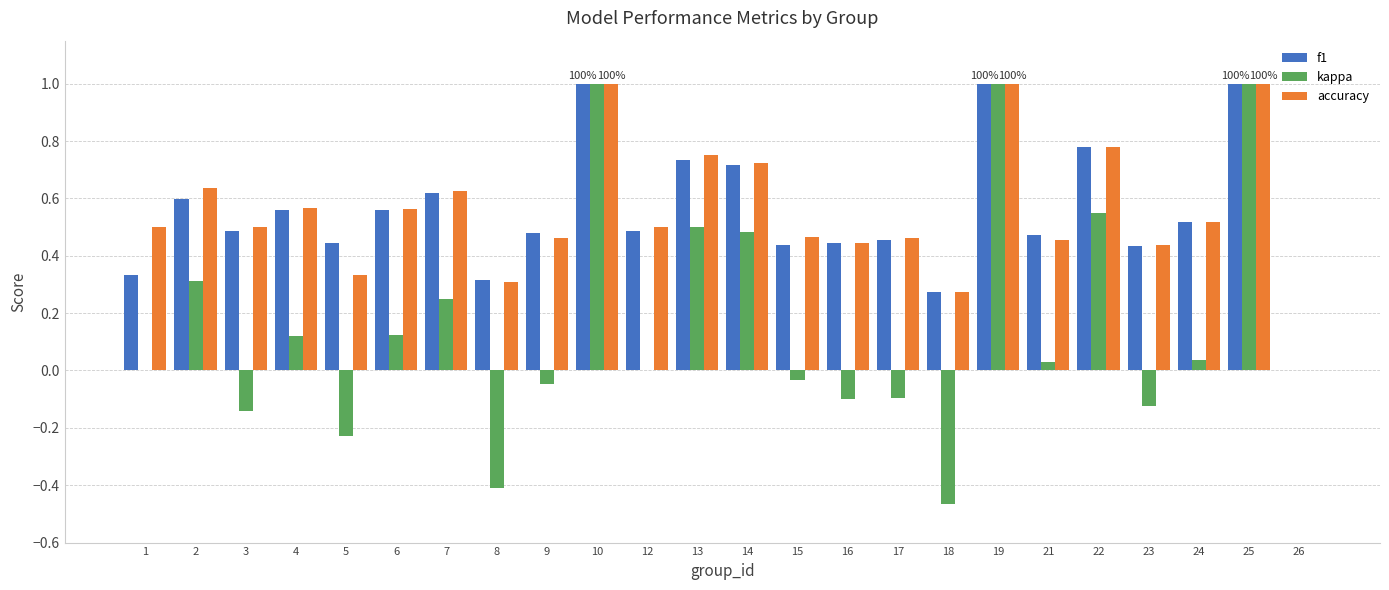

How many series are shown in this chart?

3